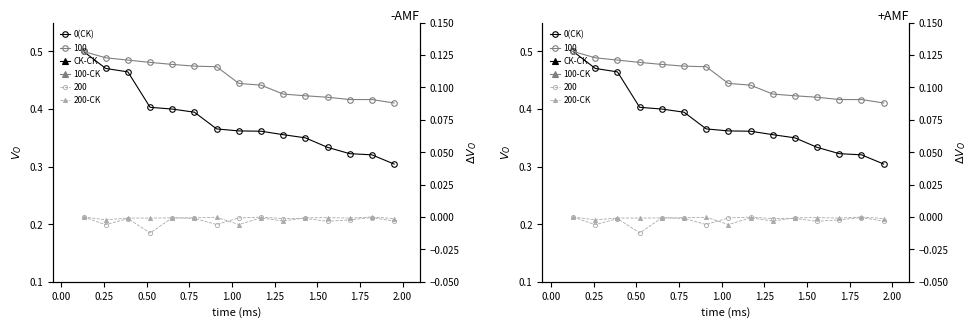

True or false: 0(CK) and 200-CK intersect in this chart.

False